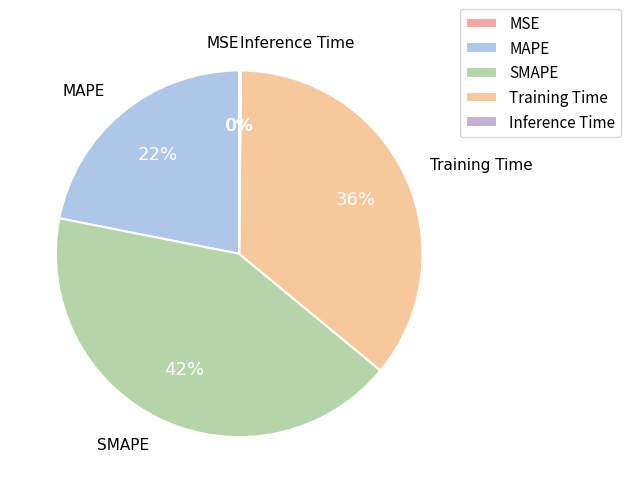

Is it true that MAPE is 22% of the pie?

True